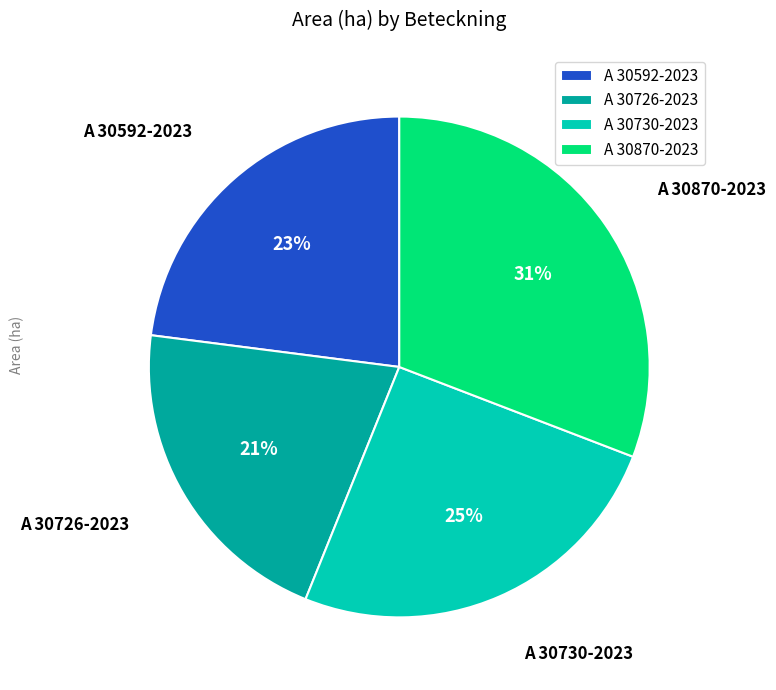

True or false: A 30730-2023 accounts for 25% of the total.

True